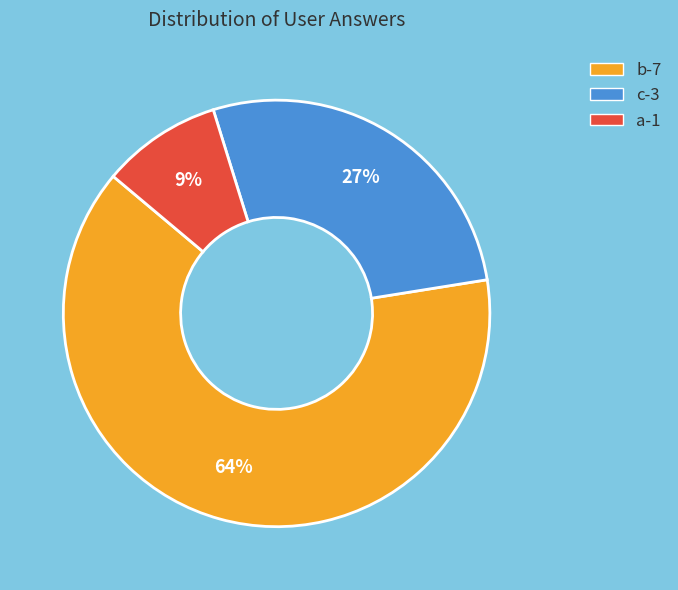

Do a and c together represent more than half of the pie?

No